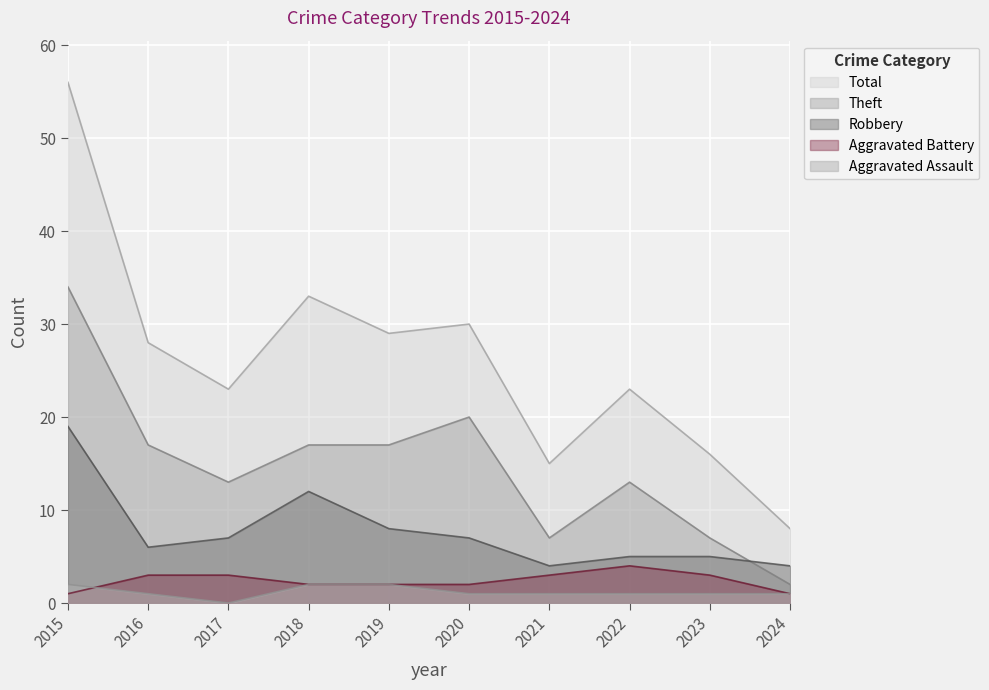

How many lines are shown in the chart?

5